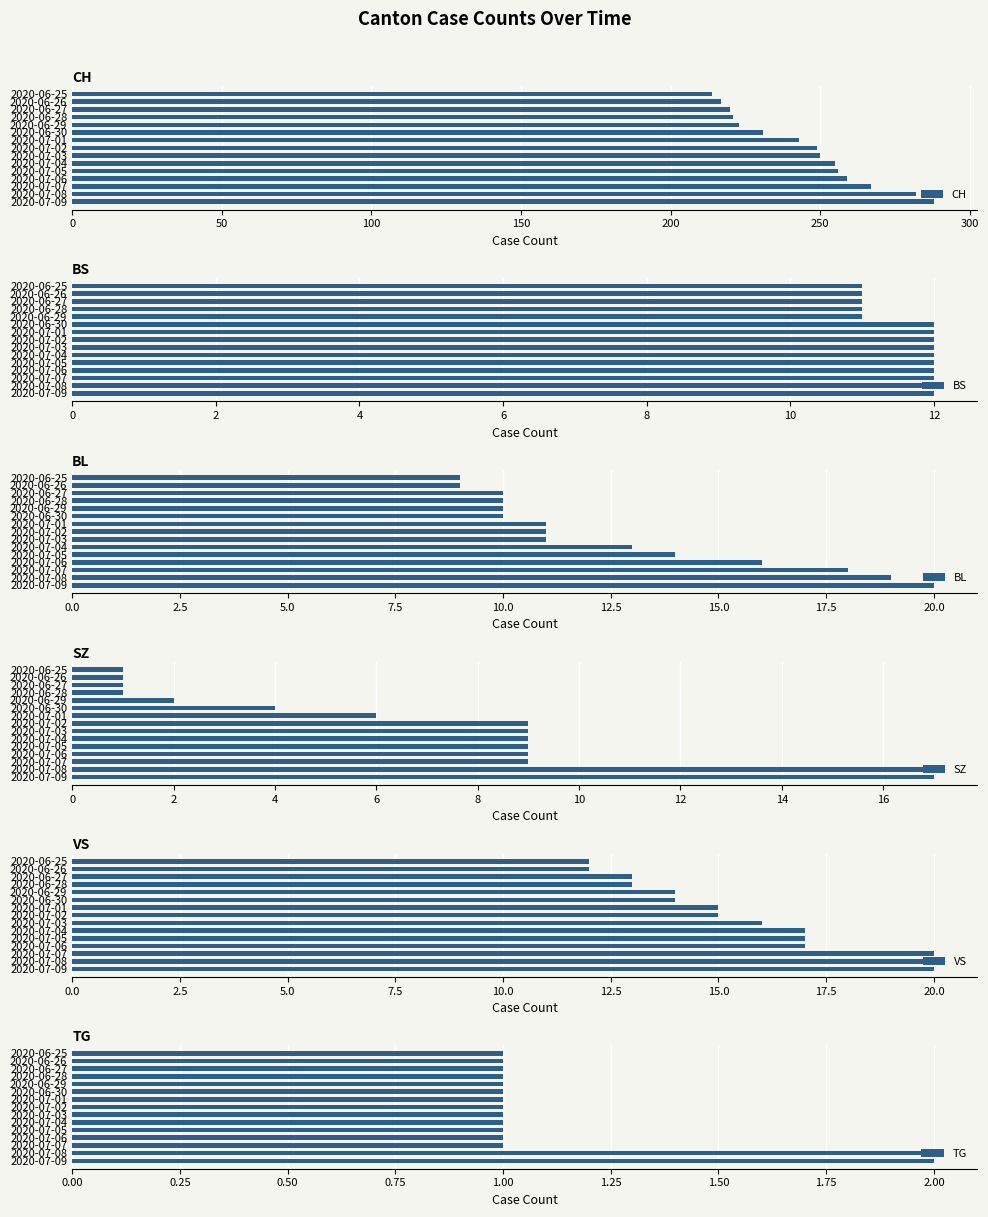

What is the minimum value for CH?

214